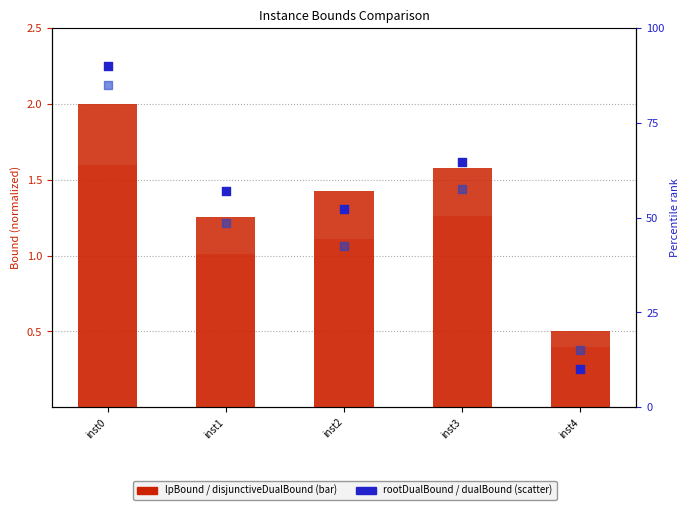

Which series has the largest total across all categories?

rootDualBound